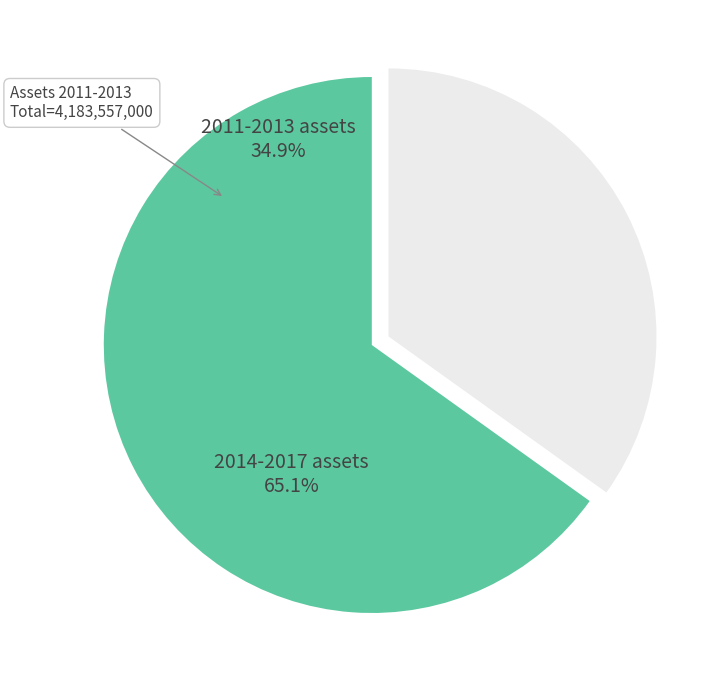

Combined, do 2014-2017 assets and 2011-2013 assets account for over 50%?

Yes